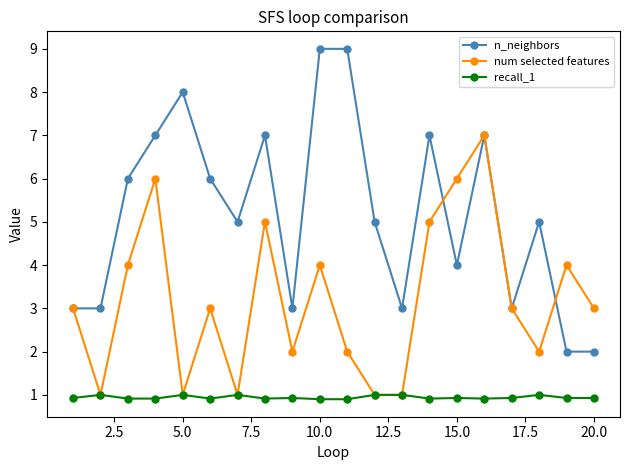

True or false: num selected features has more than 0 interior local peaks.

True